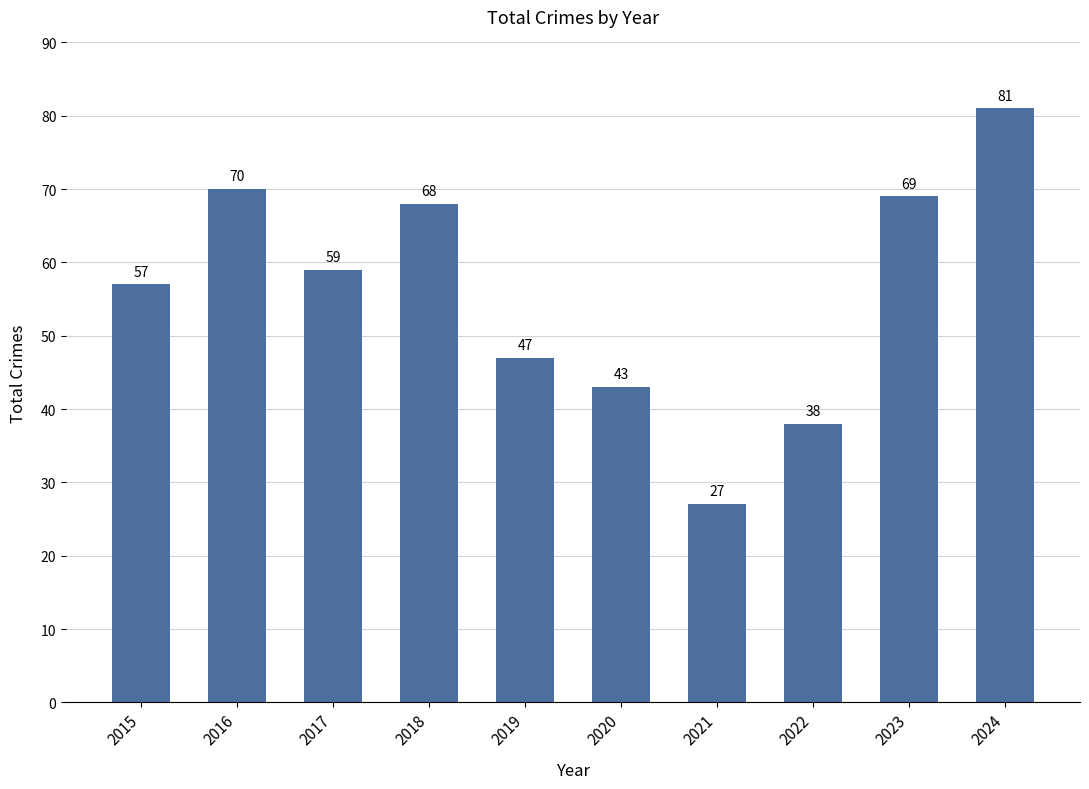

Is it true that the value at 2017 is 59?

True